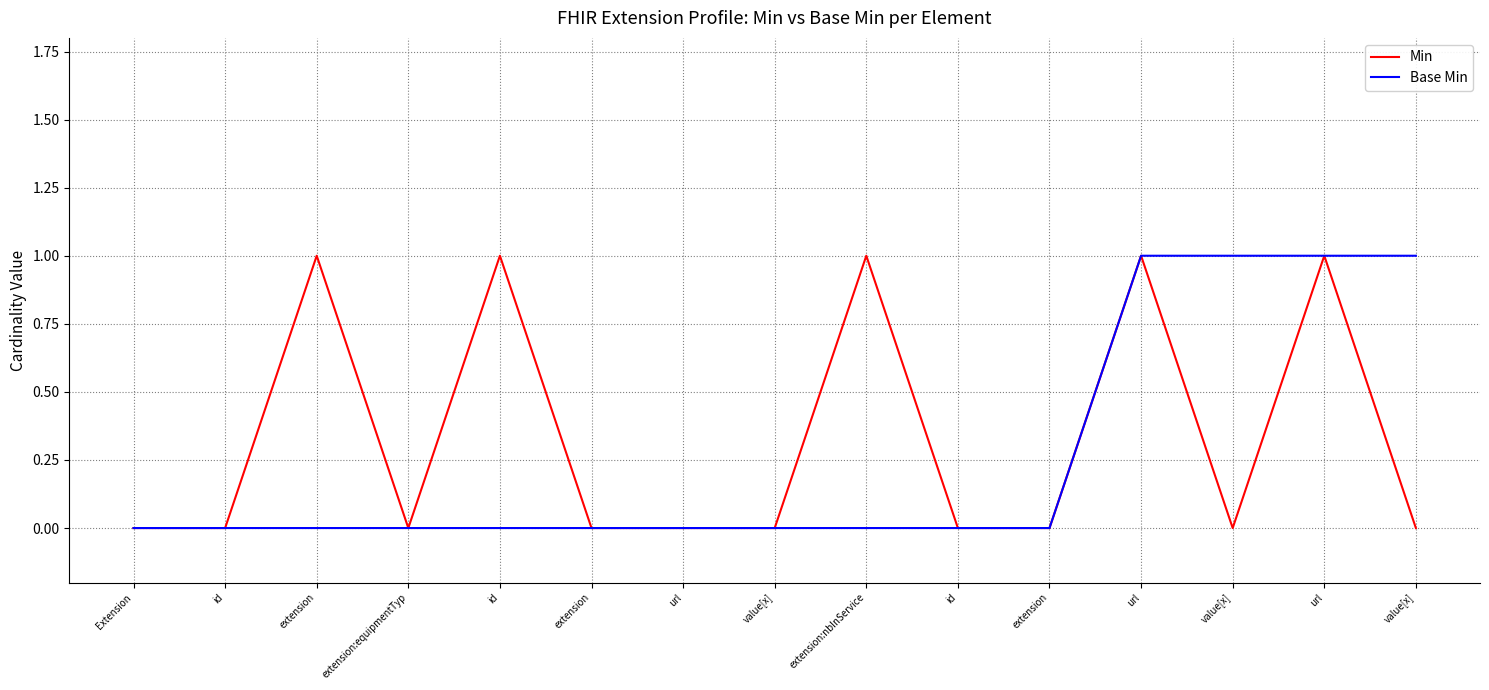

Rank the series by their maximum value, from lowest to highest.

Min, Base Min